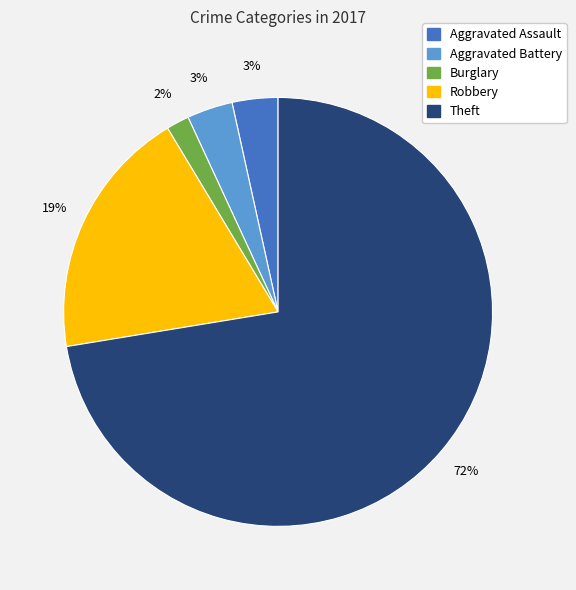

Combined, do Aggravated Assault and Aggravated Battery account for over 50%?

No